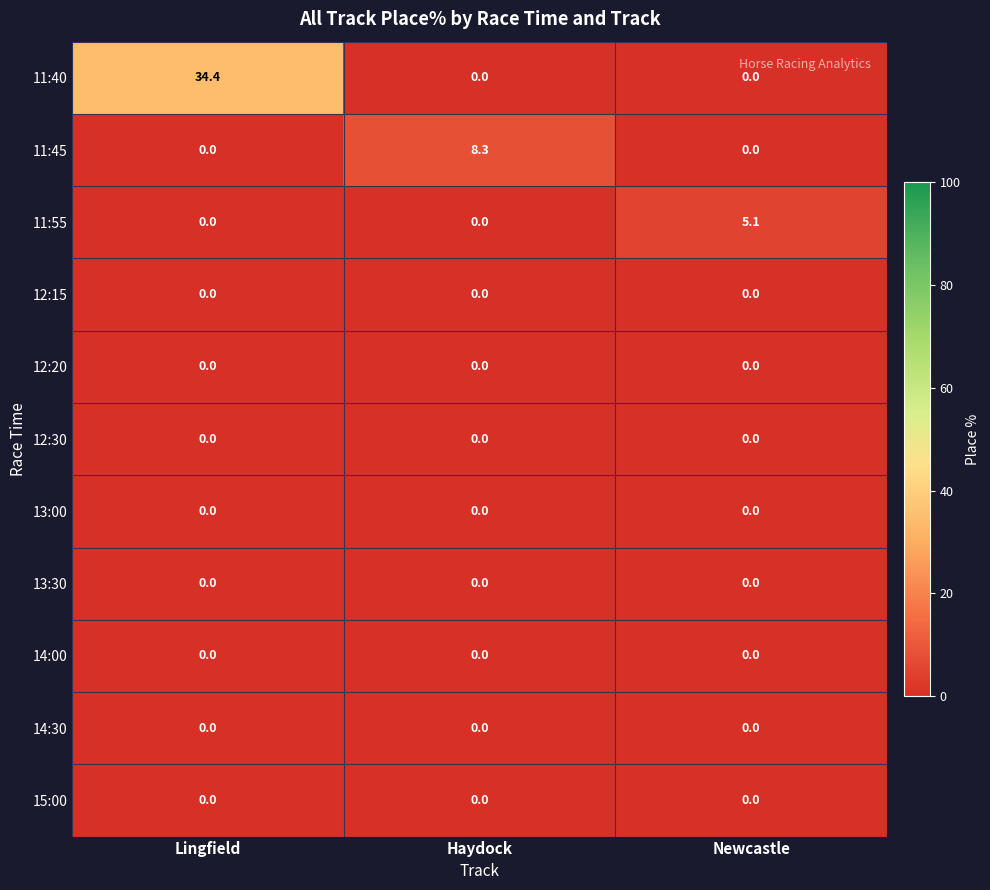

At which category is the sum across all series the highest?

Lingfield